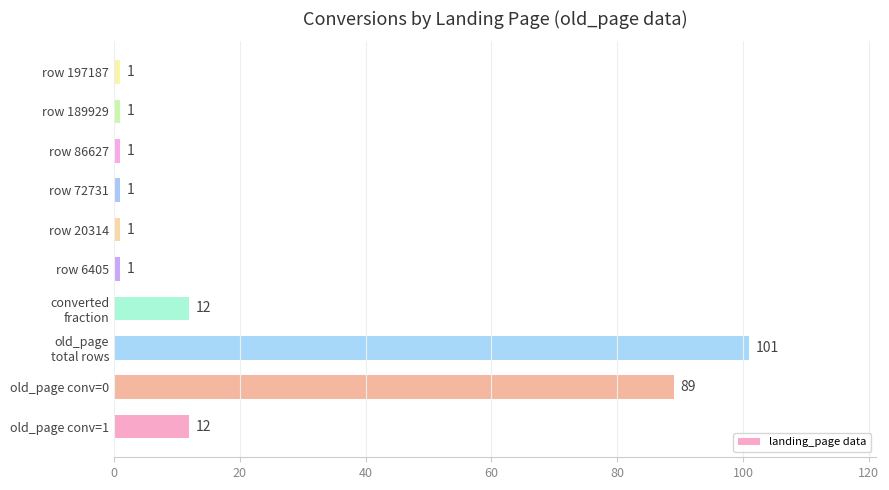

The value at row 86627 is 1. True or false?

True